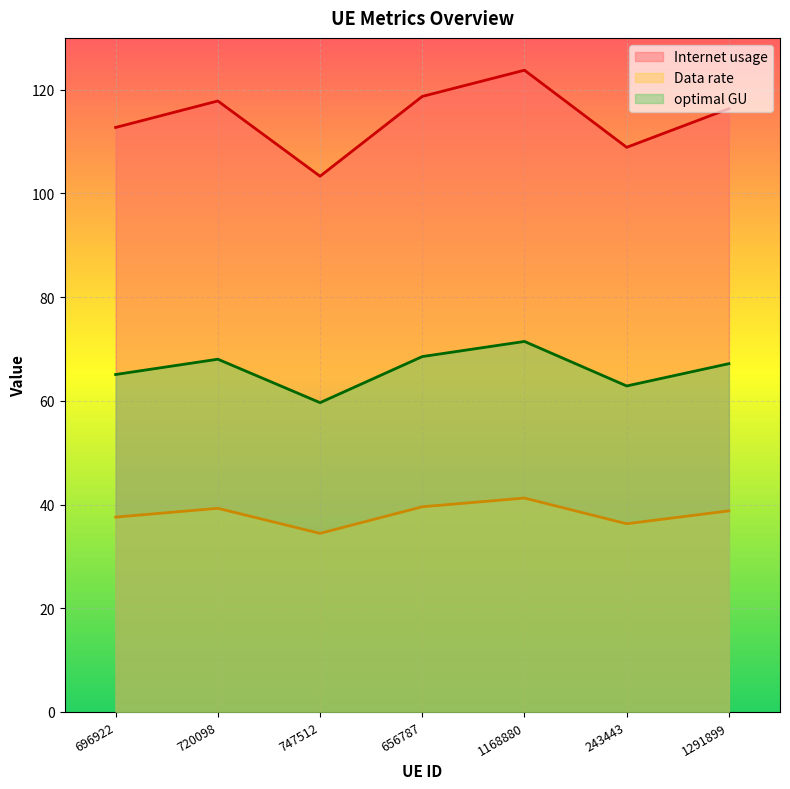

What is the label of the 1st point from the right?

1291899